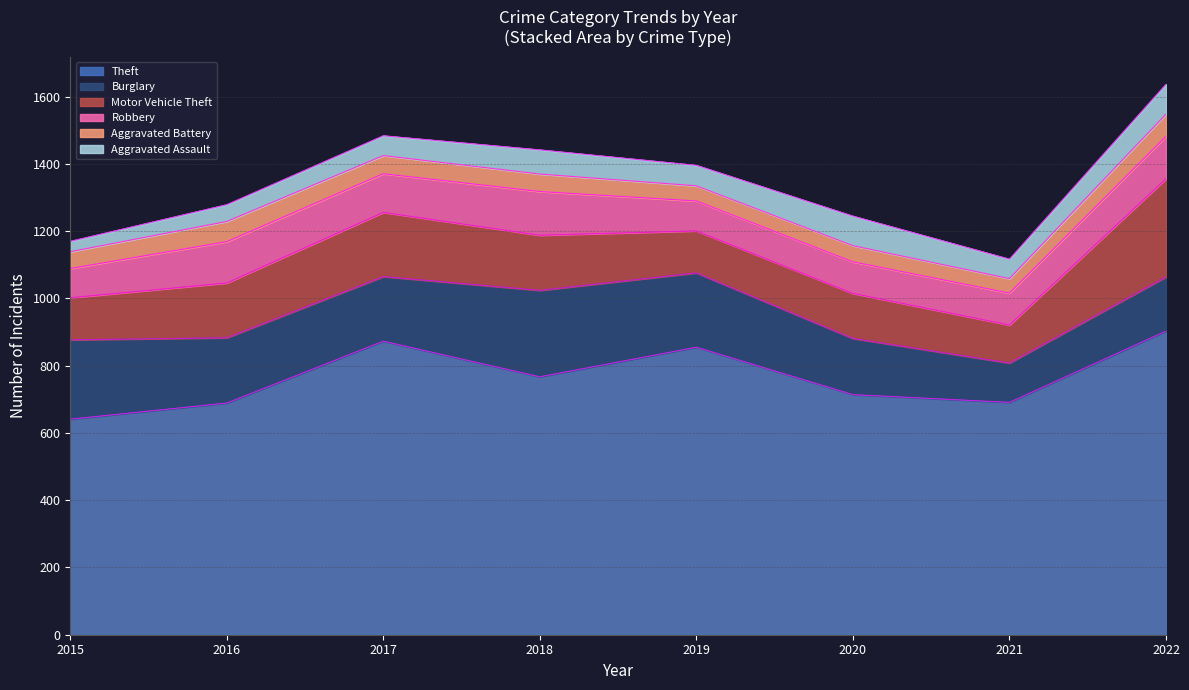

What is the total value across all series at 2017?

1484